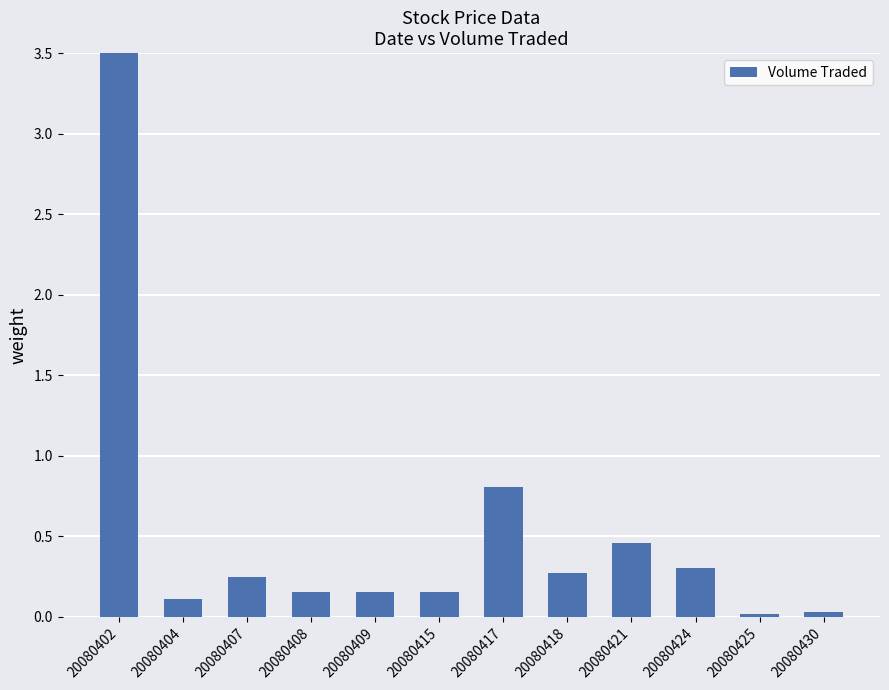

The value at 20080407 is 0.4. True or false?

False